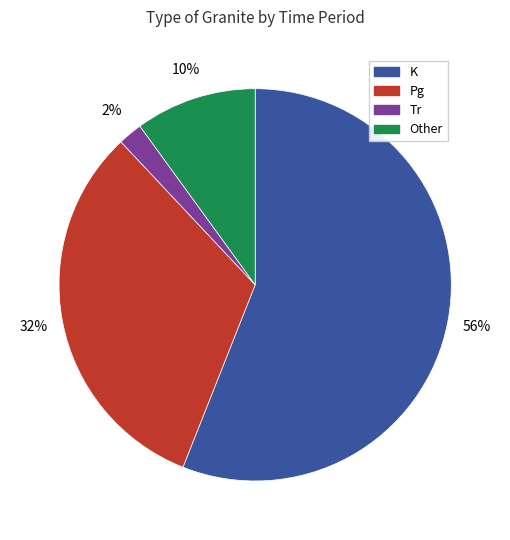

Rank the categories by value from lowest to highest.

Tr, Other, Pg, K